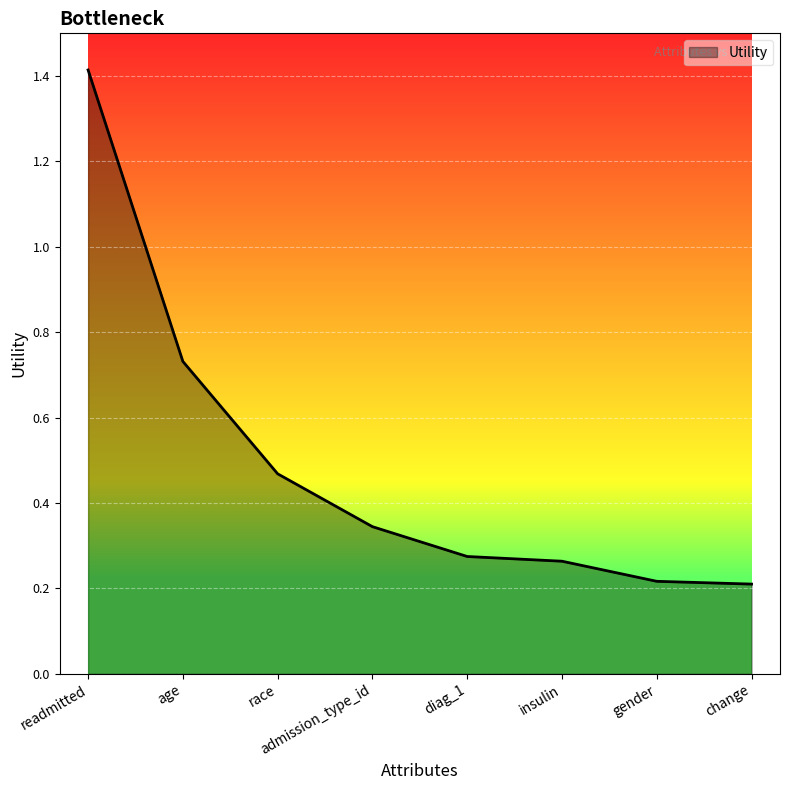

The chart shows a value of 0.2 at change. True or false?

True